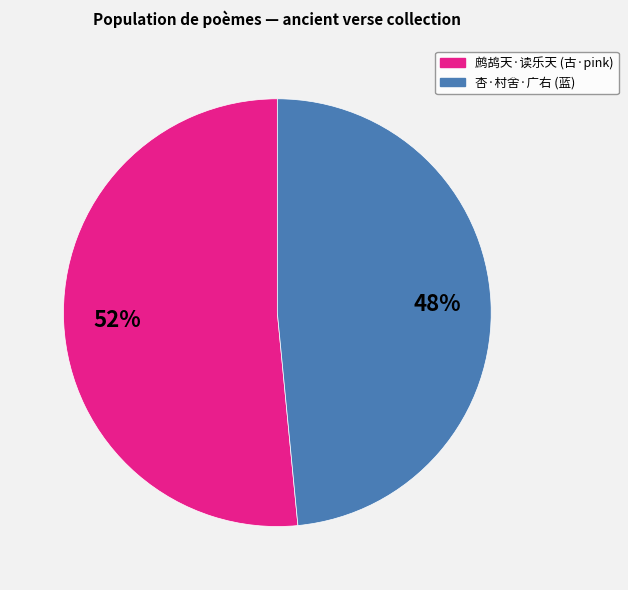

Is there any slice that represents more than half of the pie?

Yes